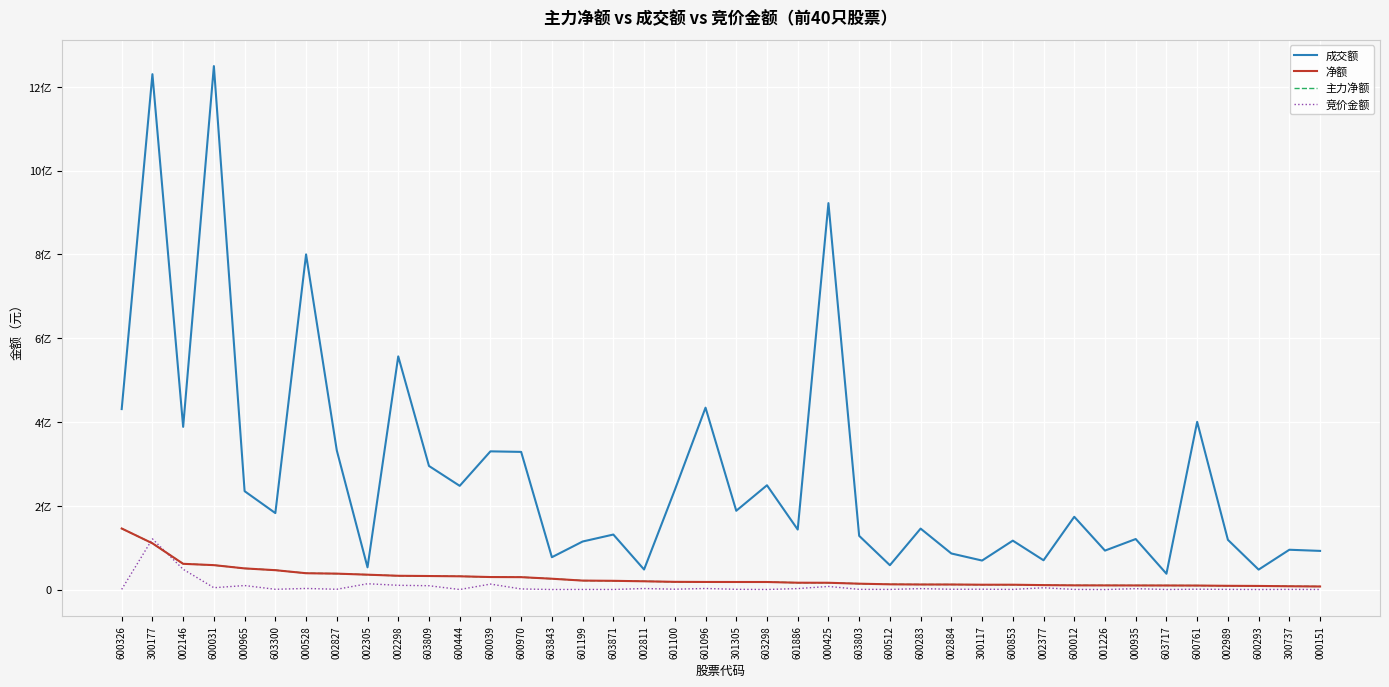

Does the chart have visible grid lines?

Yes